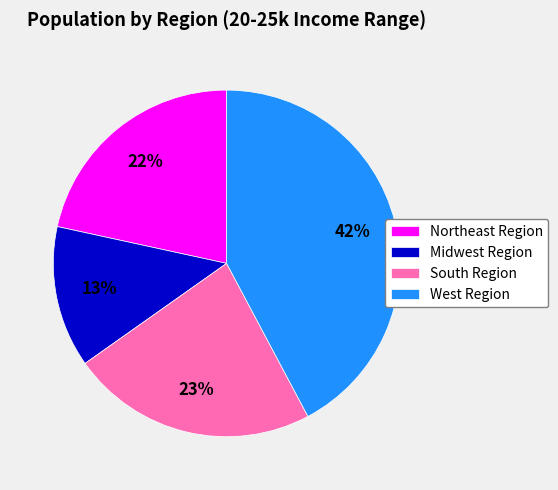

Count the number of slices in the pie.

4